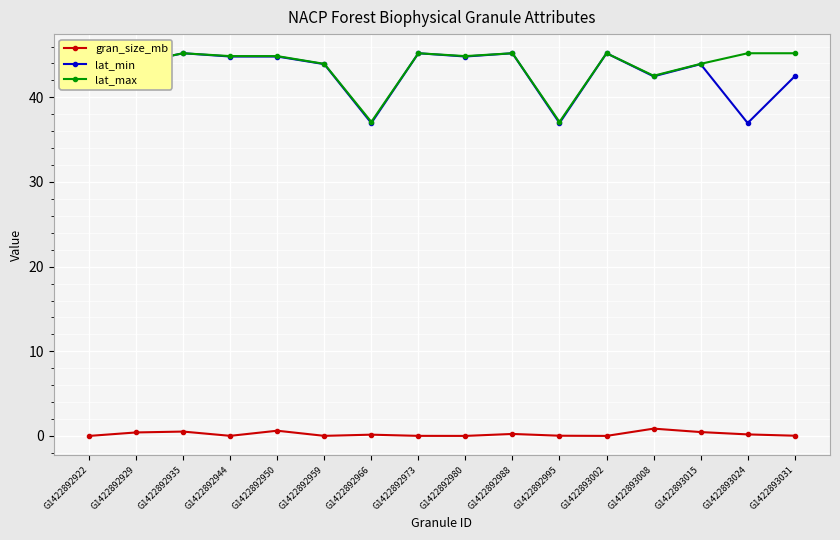

True or false: gran_size_mb has more than 2 interior local peaks.

True